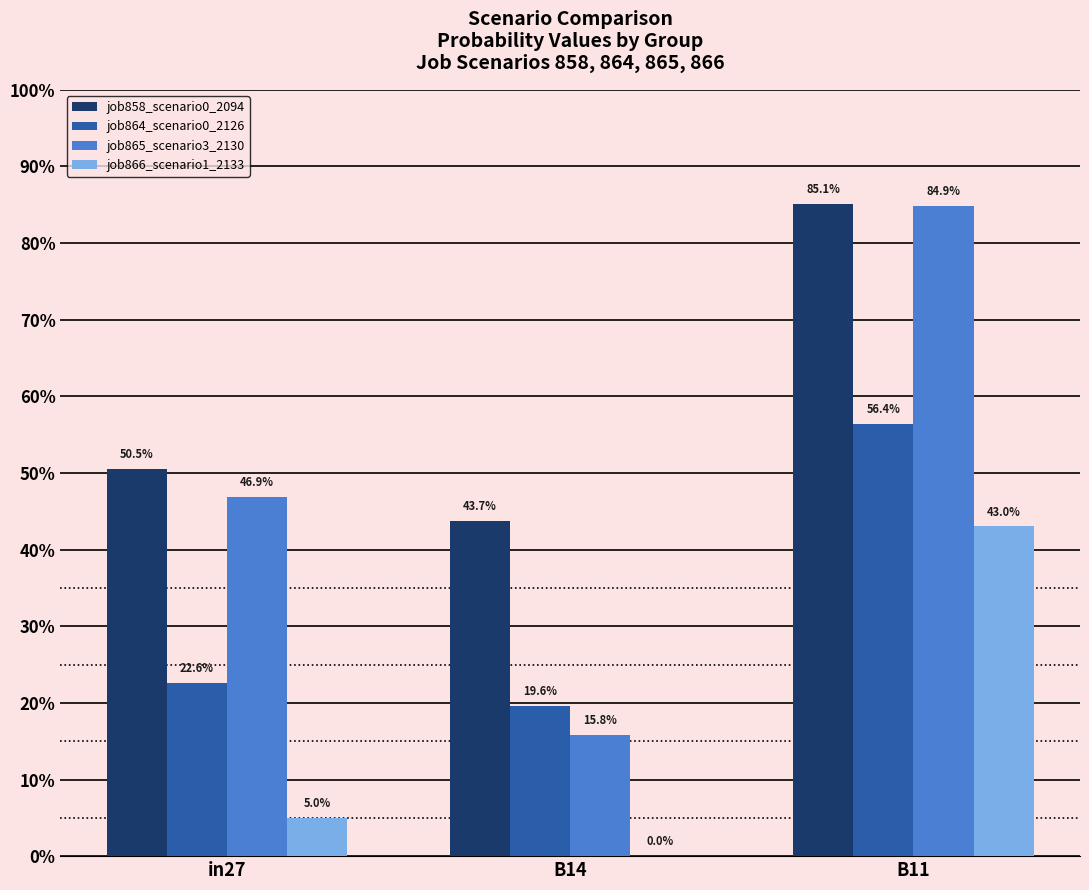

Are the bars grouped side by side (vs. stacked)?

Yes